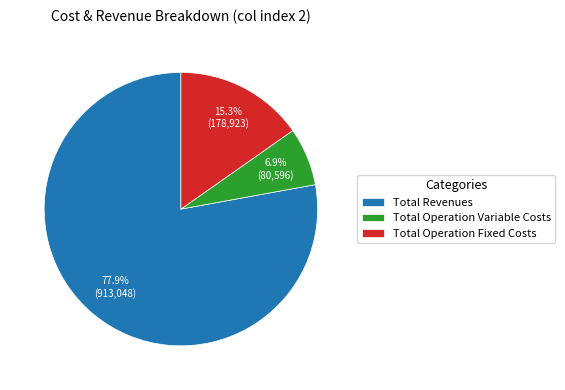

Rank the categories by value from highest to lowest.

Total Revenues, Total Operation Fixed Costs, Total Operation Variable Costs